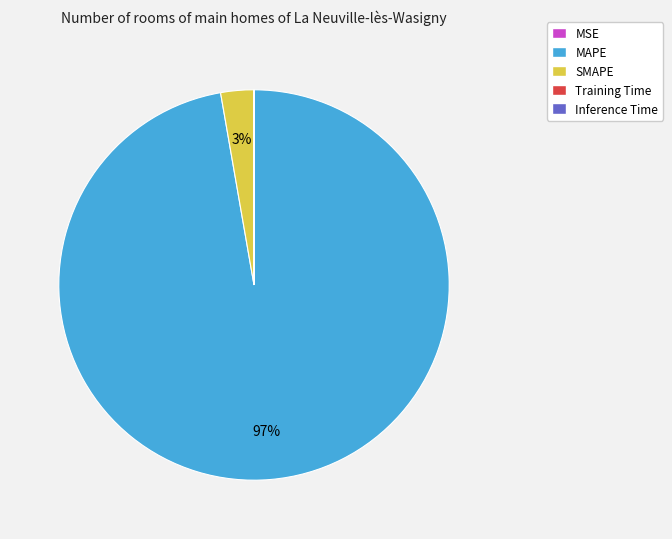

Is it true that MAPE is 97% of the pie?

True